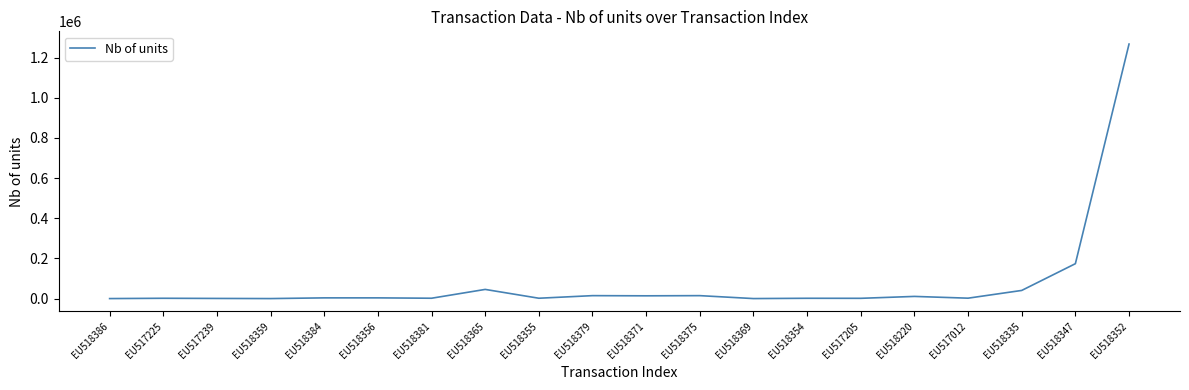

What is the average value?

79896